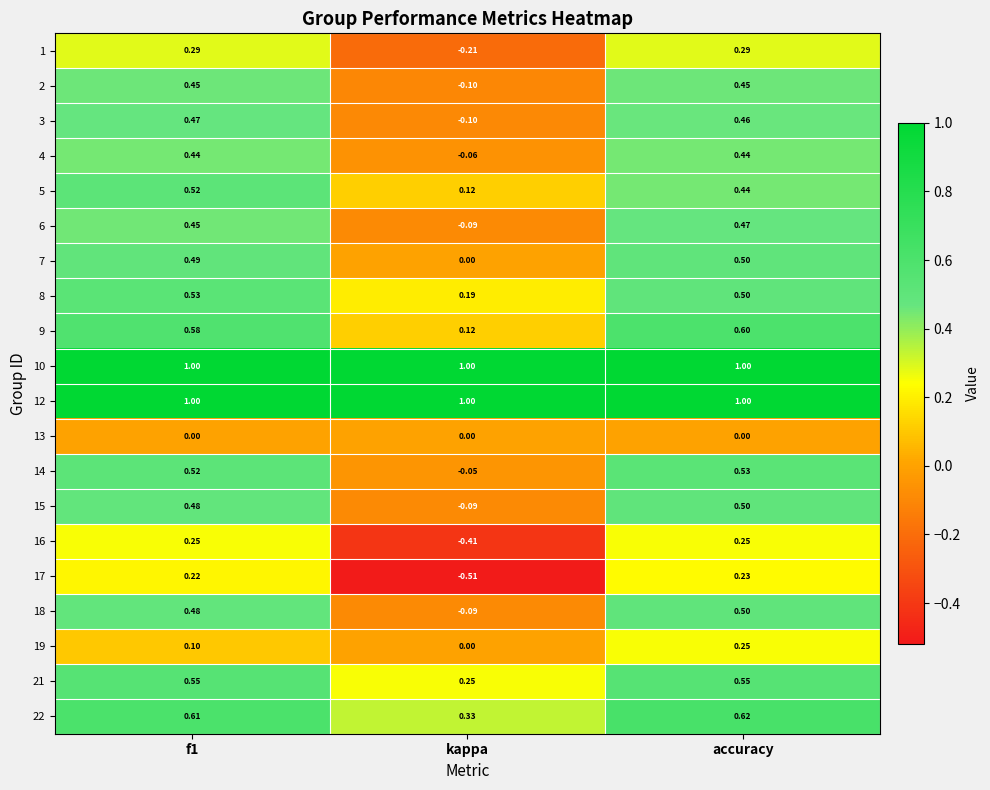

At which category does the chart reach its minimum across all series?

kappa